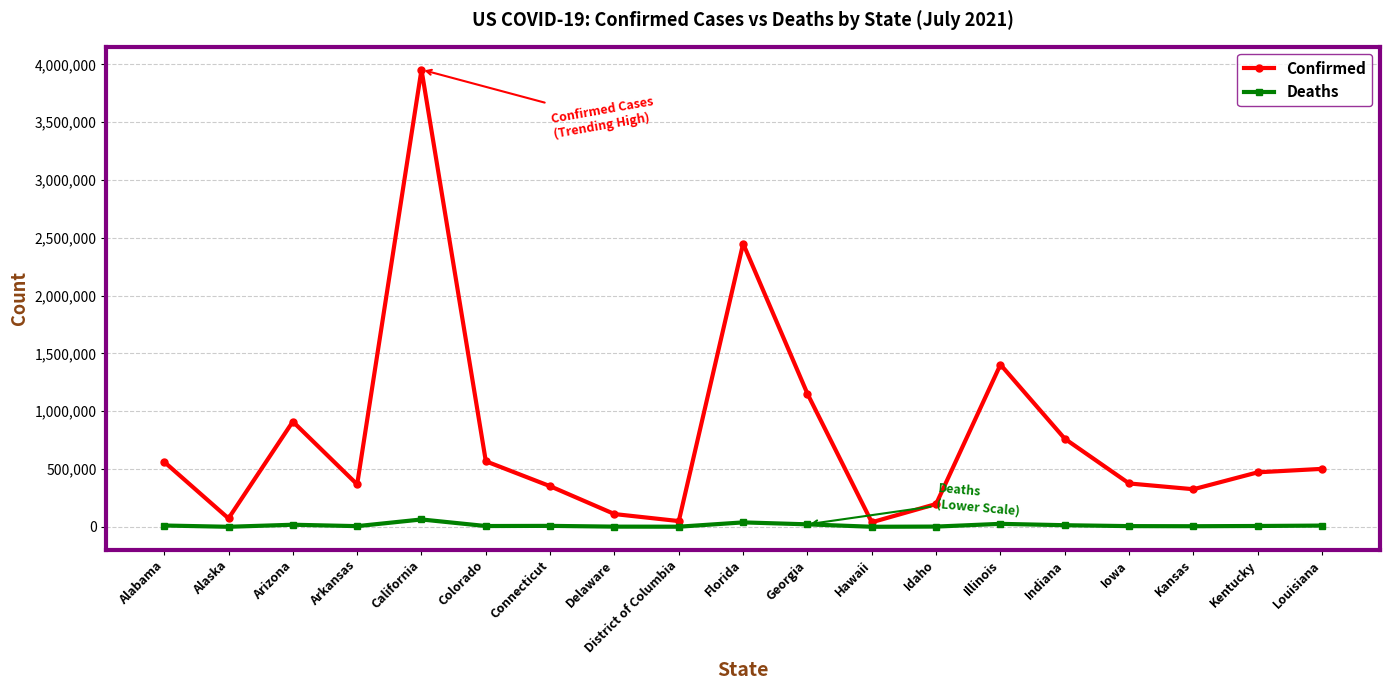

At Arkansas, list the series in order from smallest to largest.

Deaths, Confirmed